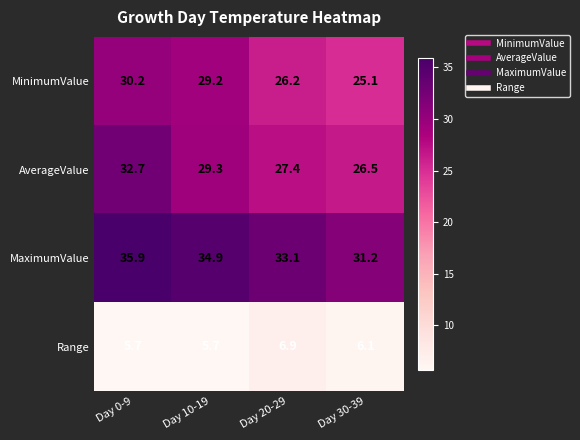

The value of AverageValue at Day 30-39 is 26.5. True or false?

True